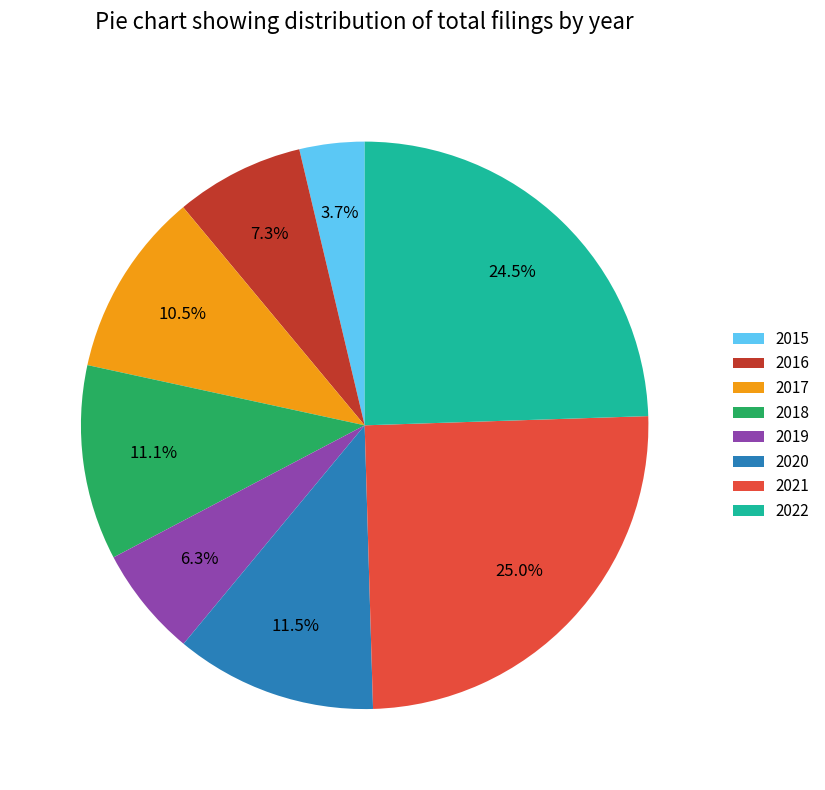

Combined, do 2022 and 2018 account for over 50%?

No